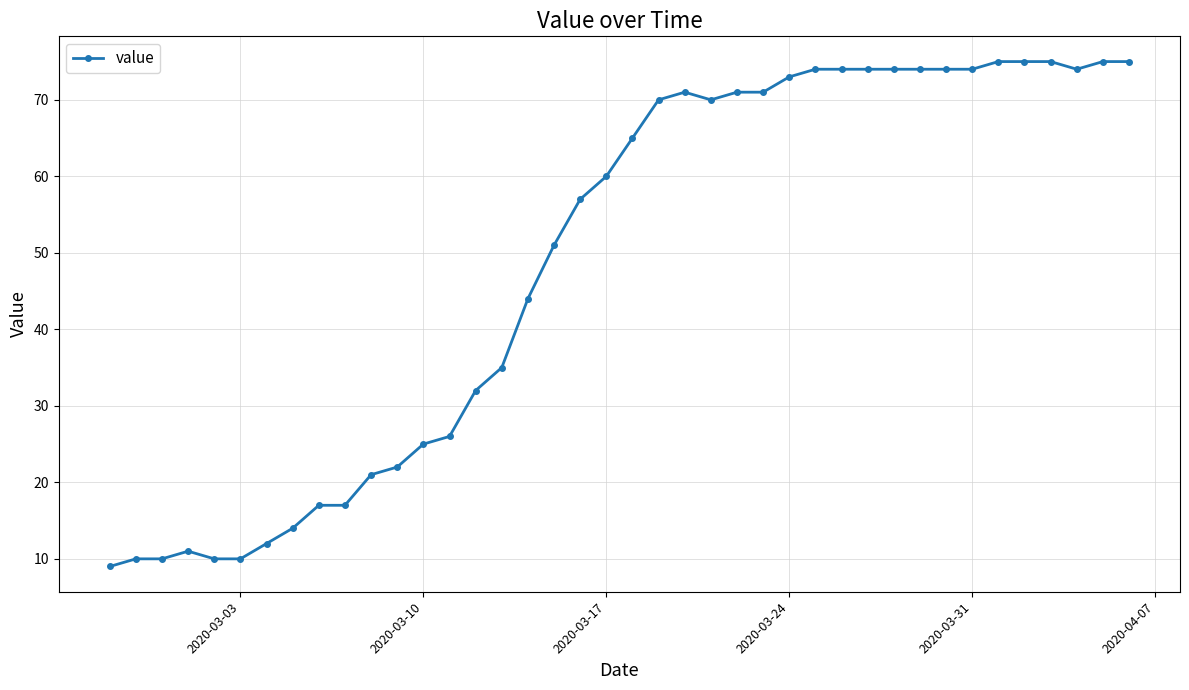

What is the difference between the maximum and second lowest values?

65